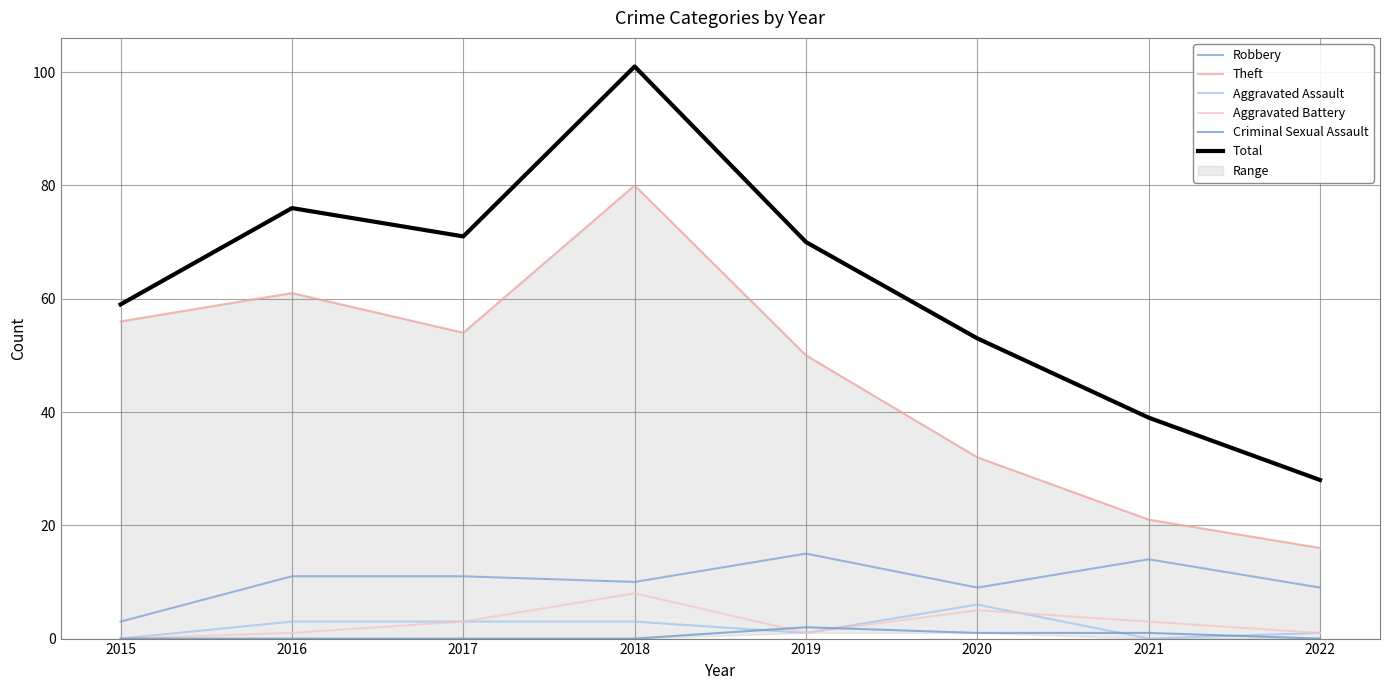

At which label does Criminal Sexual Assault reach its minimum?

2015